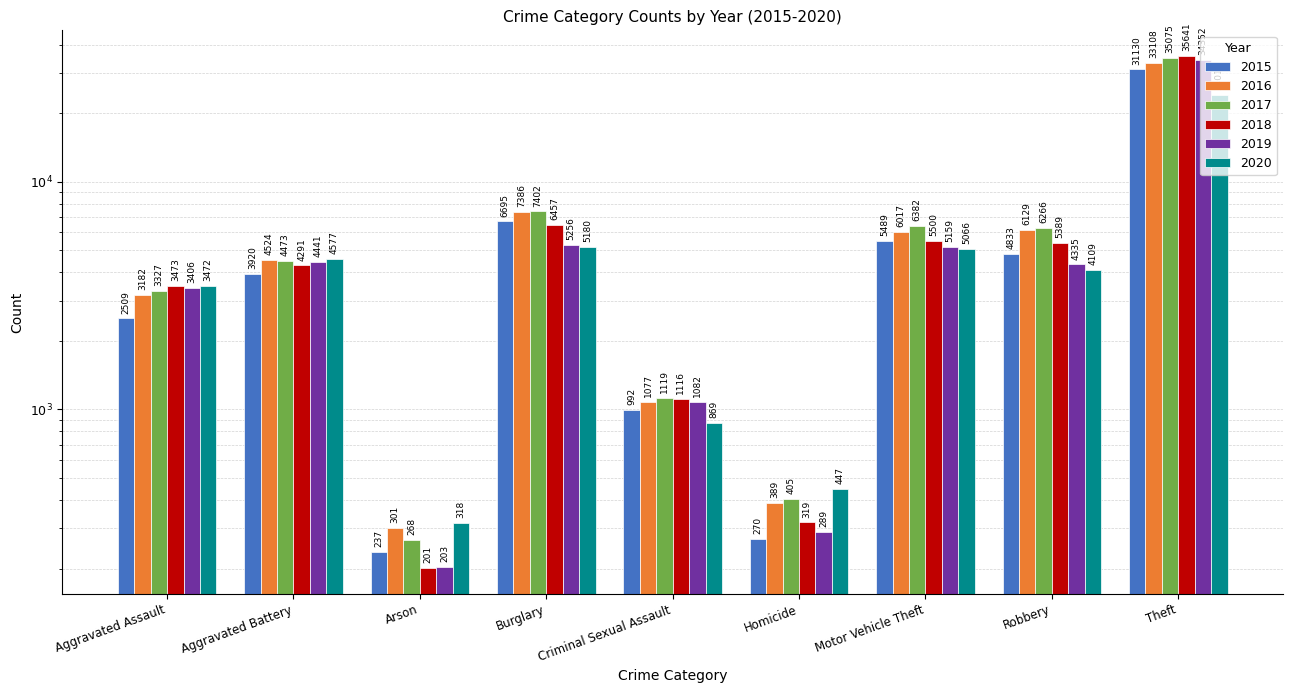

How many bars are there in total?

54